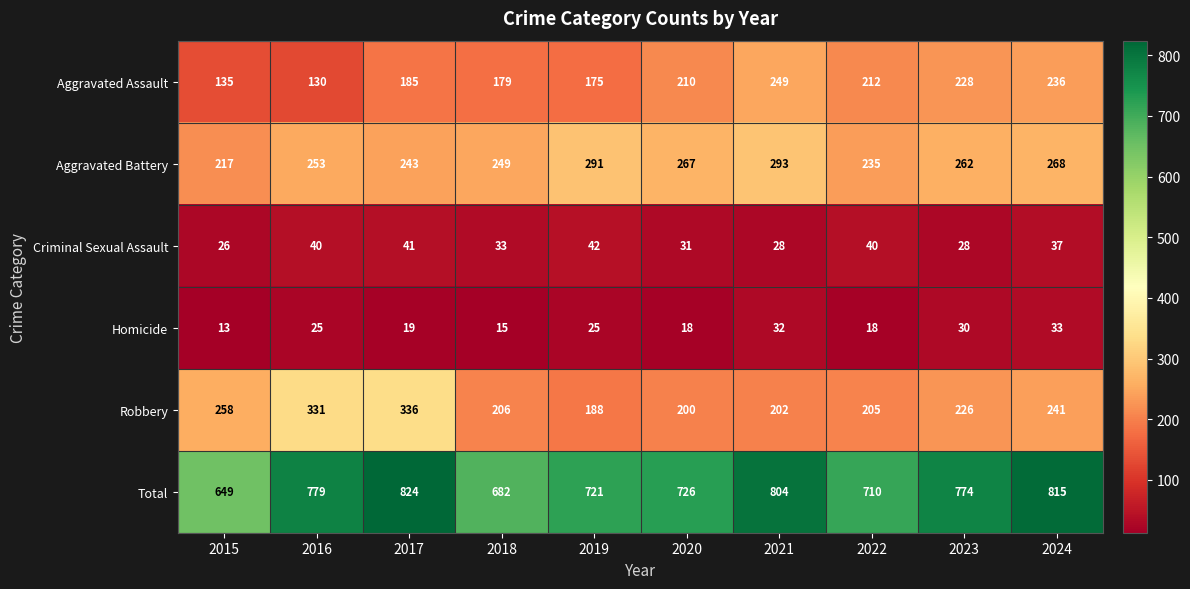

At which label is Robbery closest to 262?

2015